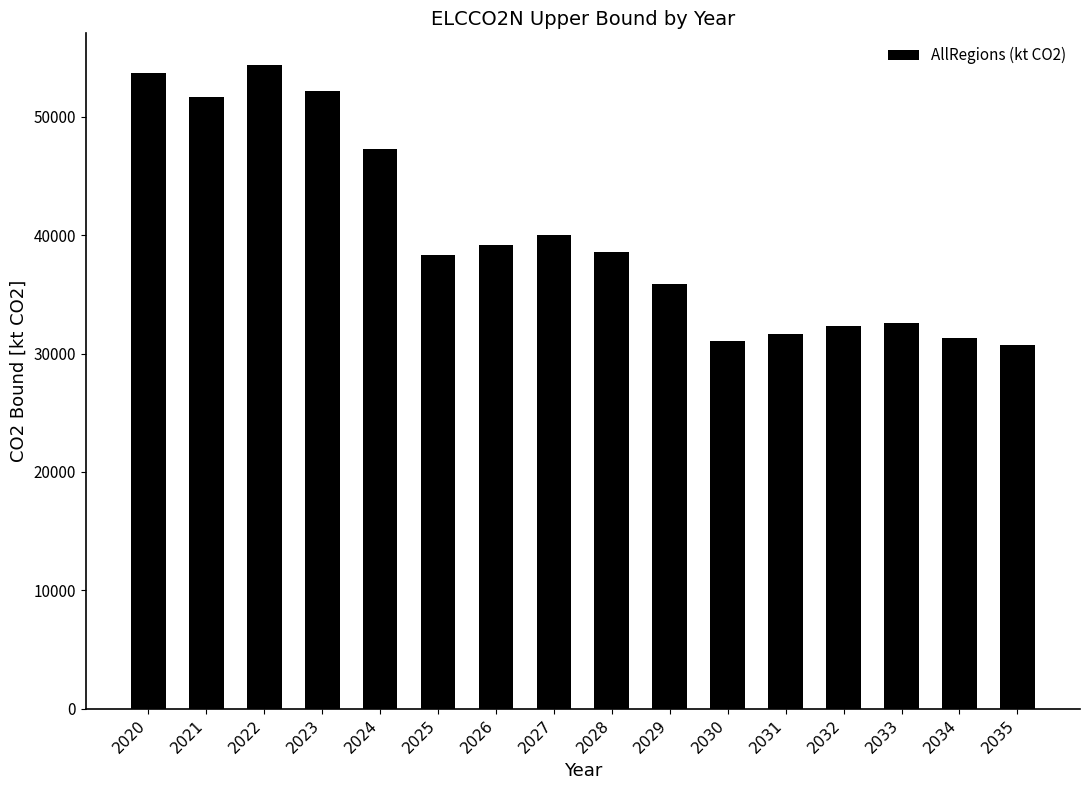

Which category has the highest value across all series?

2022